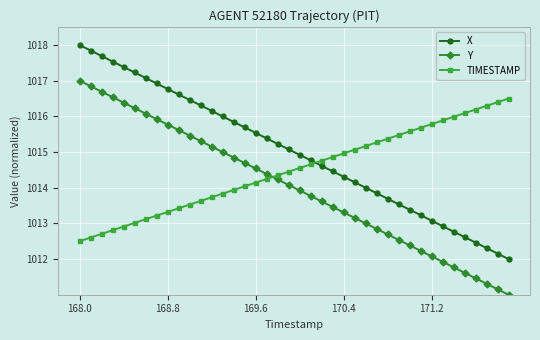

True or false: Y has more than 2 points higher than both neighbors.

False